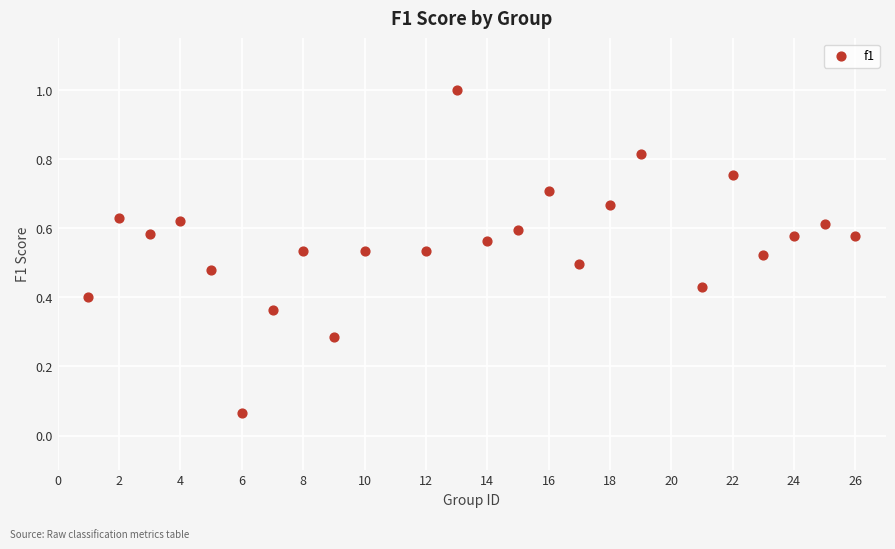

What is the range of X values (max minus min)?

25.0